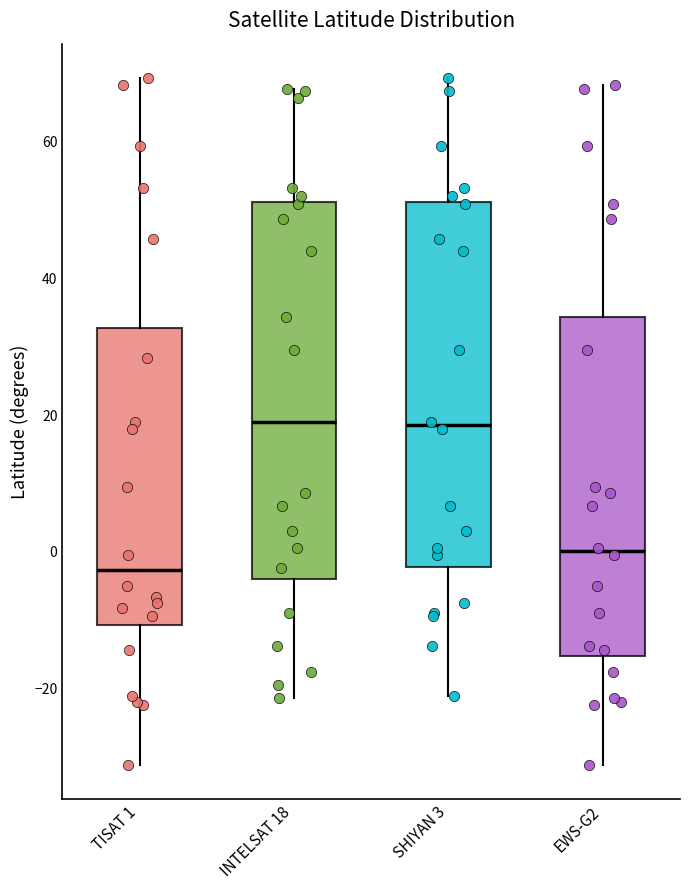

Where does the upper whisker of the box for TISAT 1 end on the y-axis? The values are not printed on the chart, so give them approximately, as read against the axis.

70